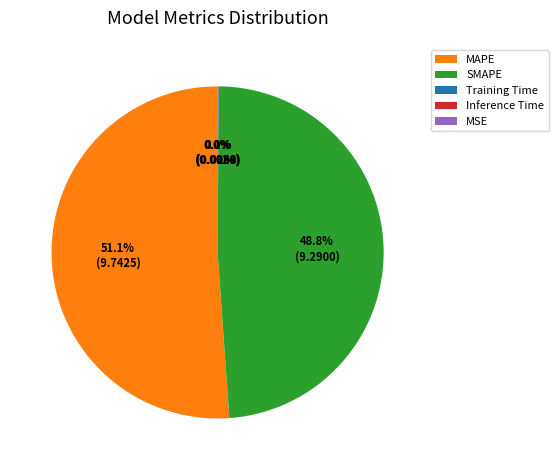

What is the largest slice in the pie chart?

MAPE